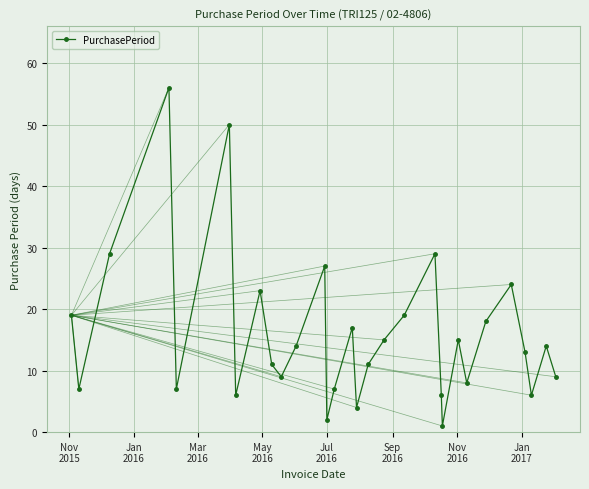

What is the value of the 30th point from the left?

9